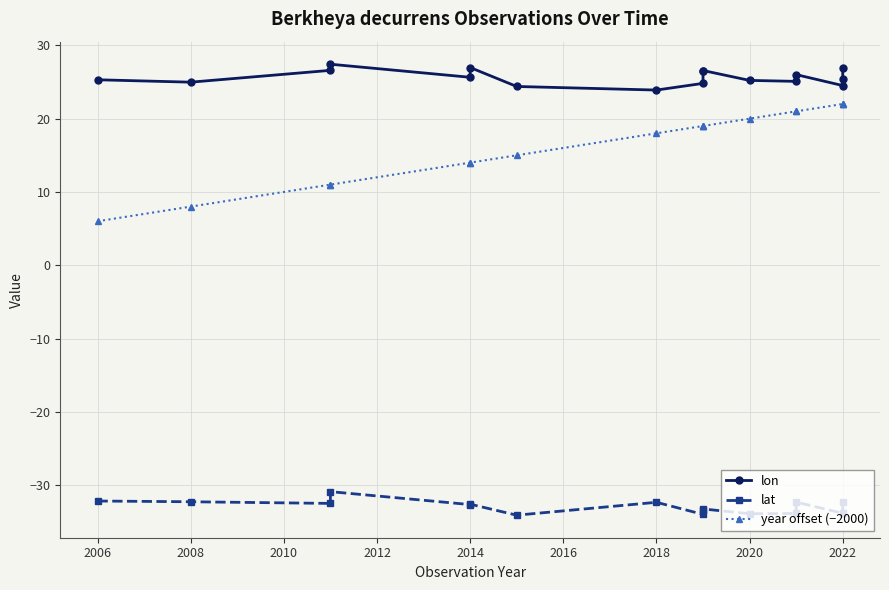

What is the highest value of the lon series?

27.4